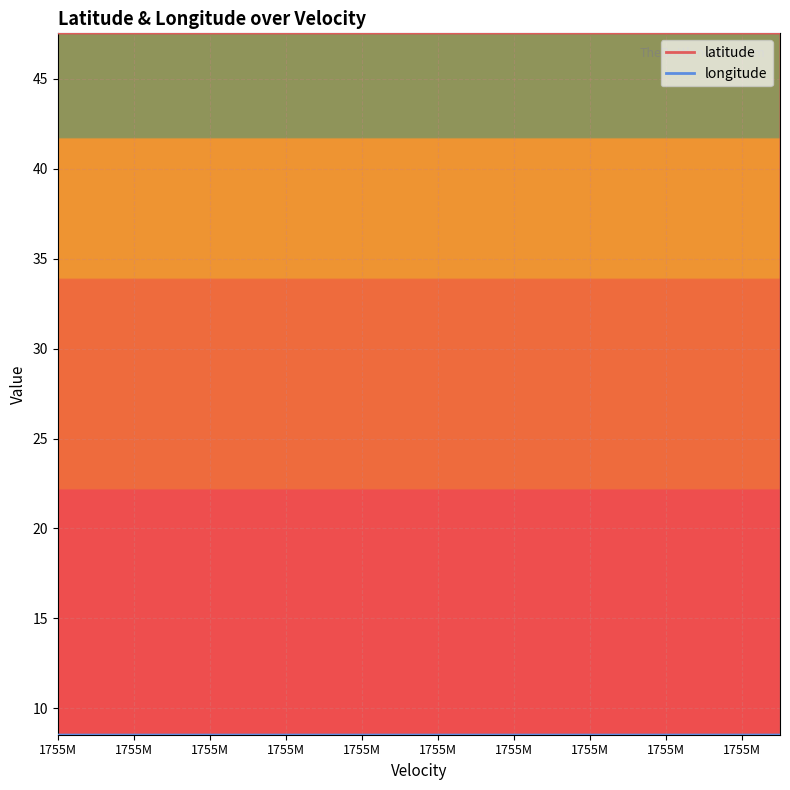

What is the total value across all series at 1755M?

56.1